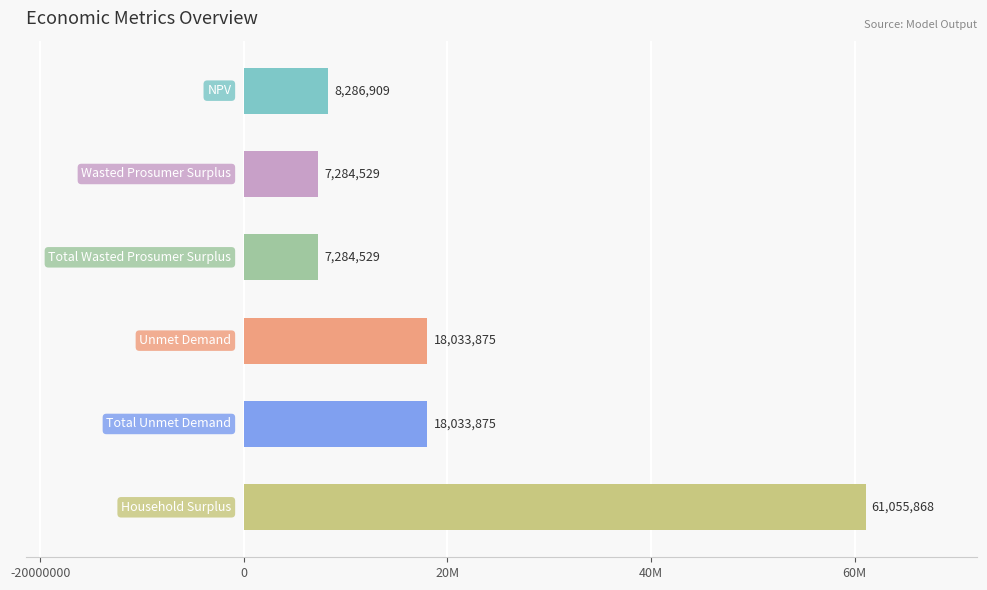

What is the smallest value displayed?

7284529.3